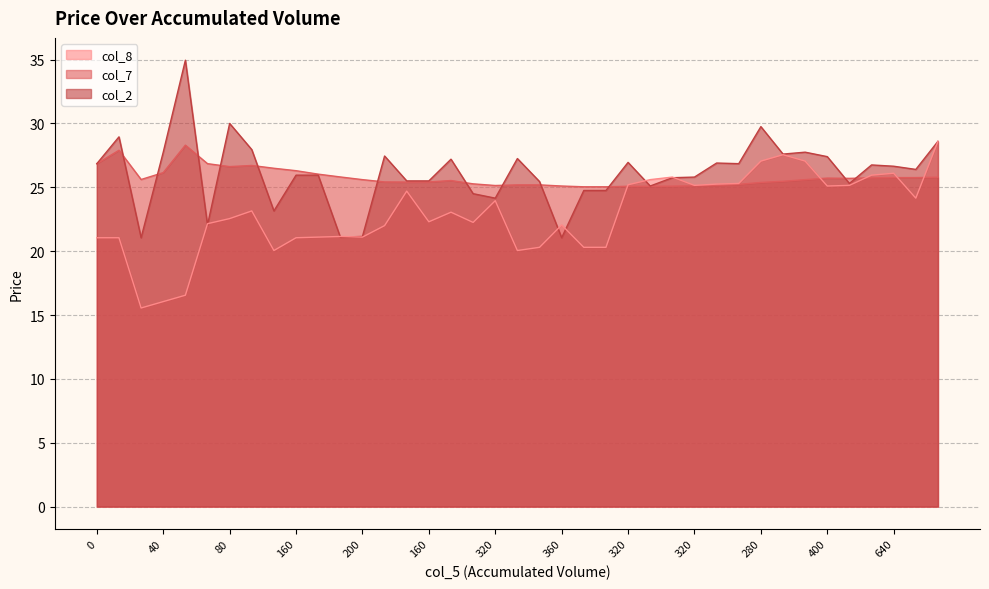

What is the label of the 5th point from the right?

640